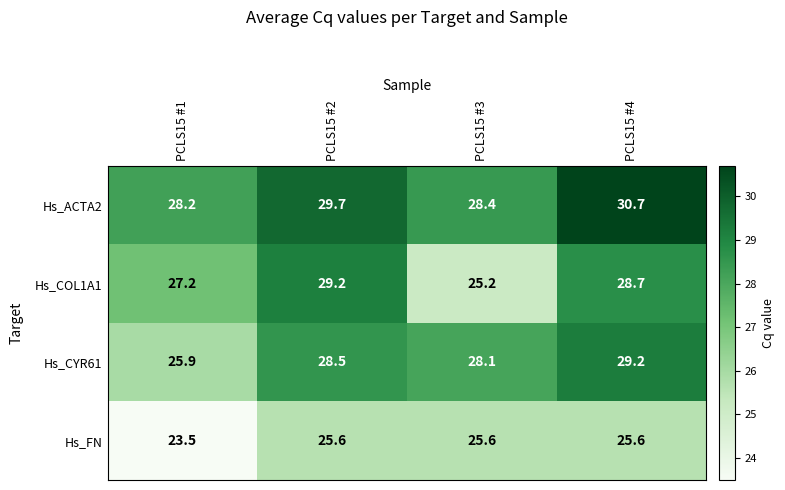

Which series has the largest range (max minus min)?

Hs_COL1A1